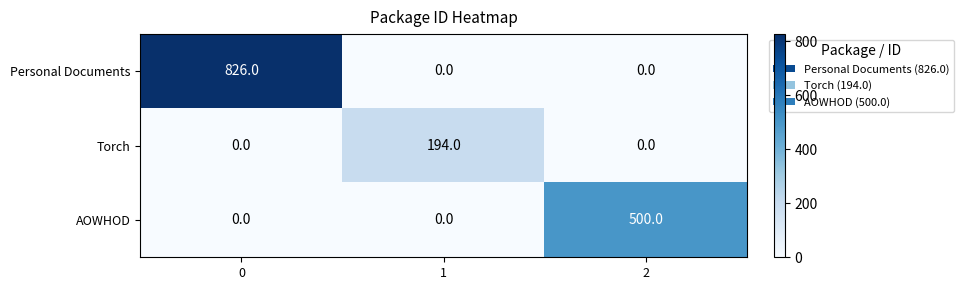

Reading left to right, list all the values displayed in this chart.

Personal Documents: 0=826	1=0	2=0
Torch: 0=0	1=194	2=0
AOWHOD: 0=0	1=0	2=500